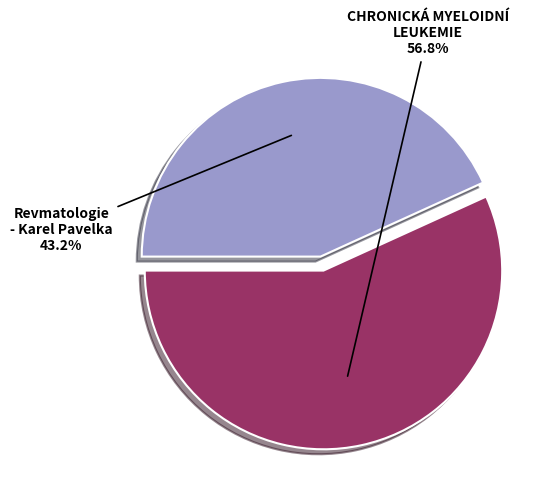

What is the total percentage of CHRONICKÁ MYELOIDNÍ LEUKEMIE and Revmatologie - Karel Pavelka?

100.0%